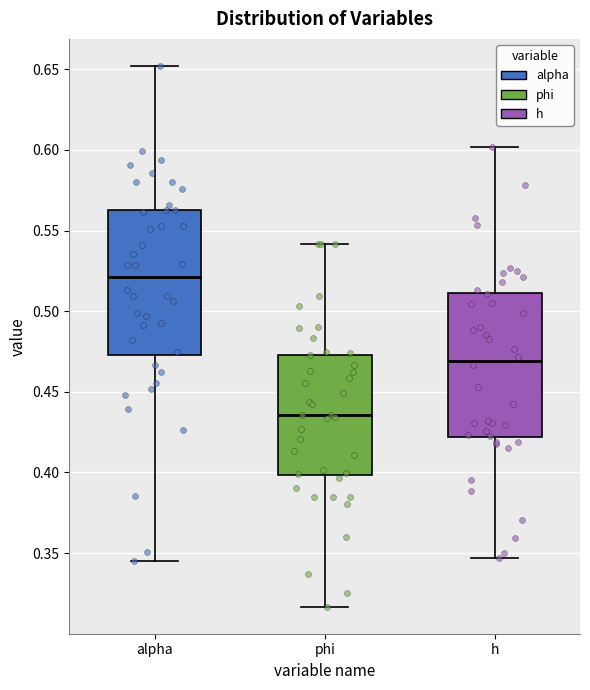

Reading left to right, read every box against the y-axis: the position of its median line, the range the box covers, and the ends of its whiskers. The values are not printed on the chart, so give them approximately, as read against the axis.

alpha: median 0.520, box 0.475 to 0.565, whiskers 0.345 to 0.650
phi: median 0.435, box 0.400 to 0.475, whiskers 0.315 to 0.540
h: median 0.470, box 0.420 to 0.510, whiskers 0.345 to 0.600